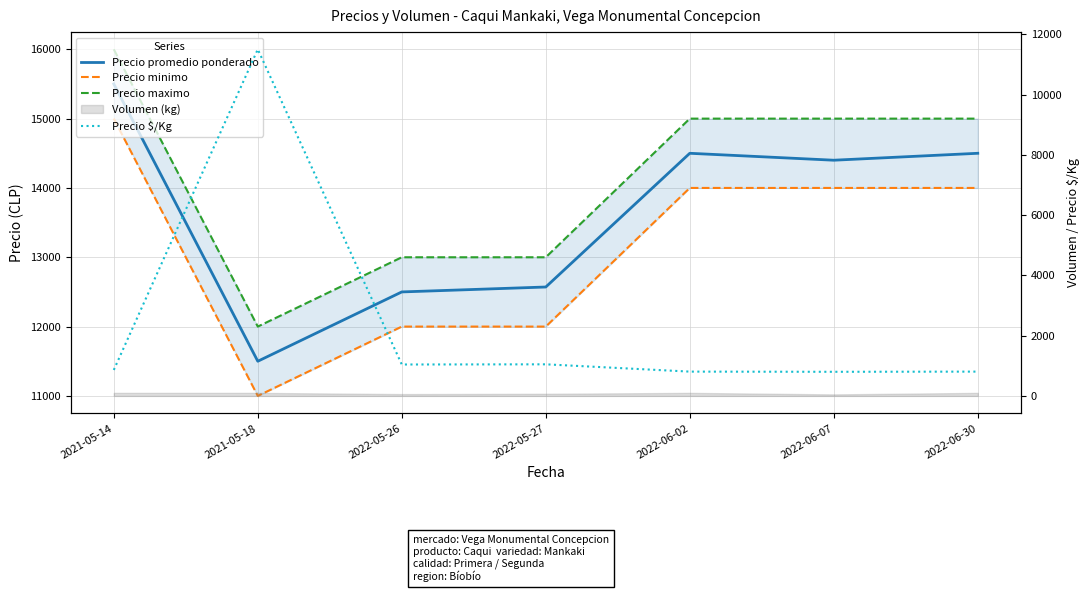

What is the difference between the highest and lowest values at 2022-06-02?

14194